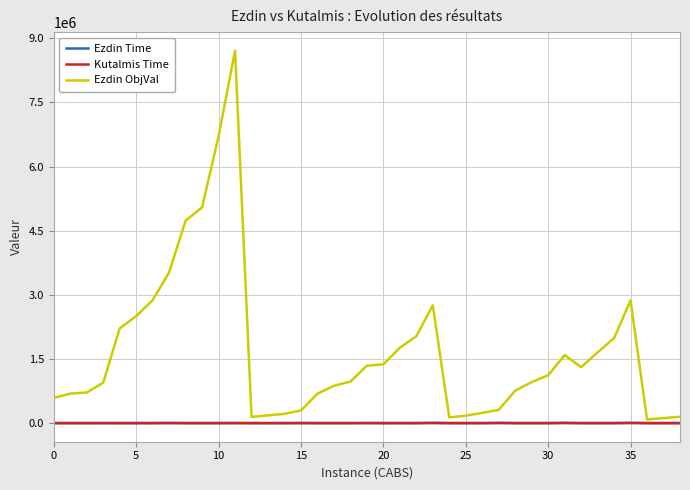

How many values in the Ezdin ObjVal series are below 971197?

19